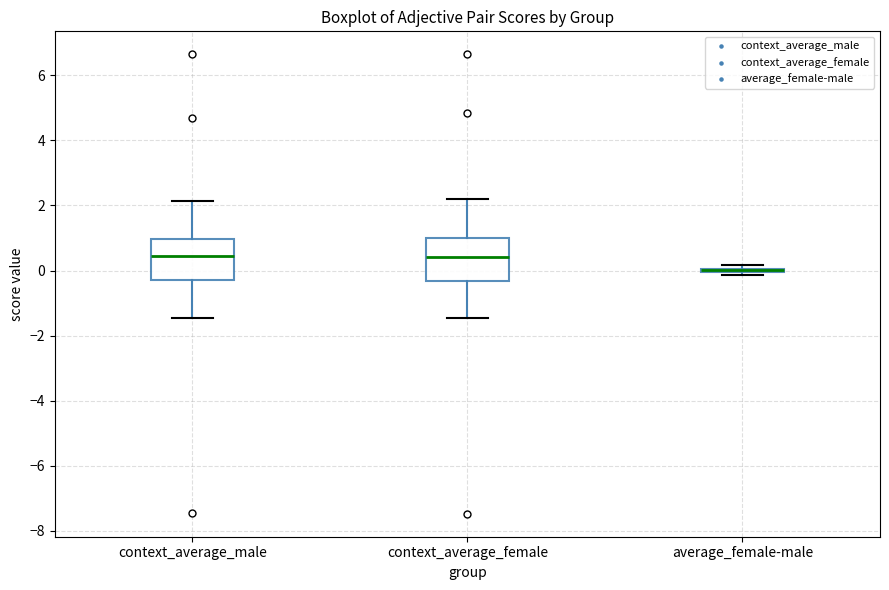

Where does the median line of the box for context_average_male sit on the y-axis? The values are not printed on the chart, so give them approximately, as read against the axis.

0.4